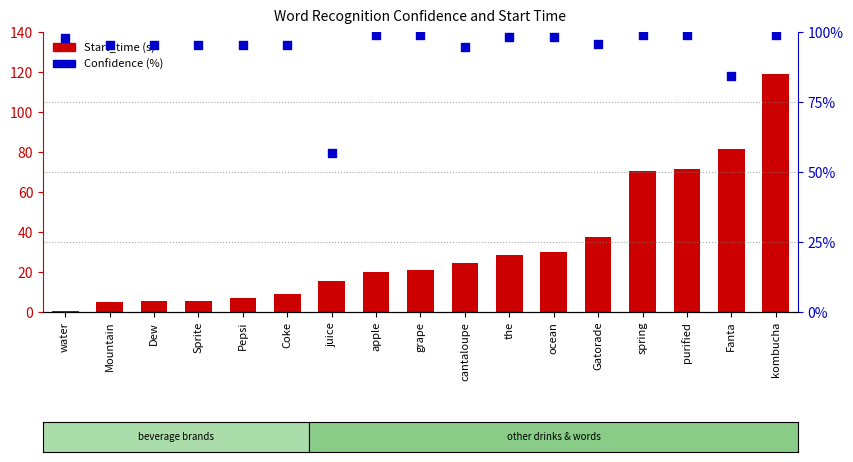

Which series has the largest total across all categories?

Confidence (%)